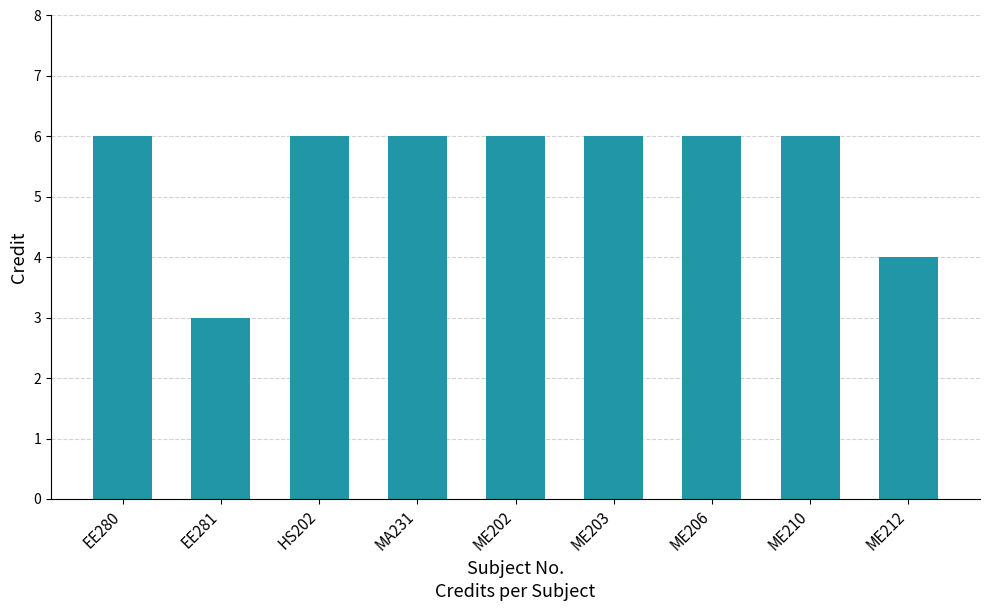

What is the value of the 3rd bar from the left?

6